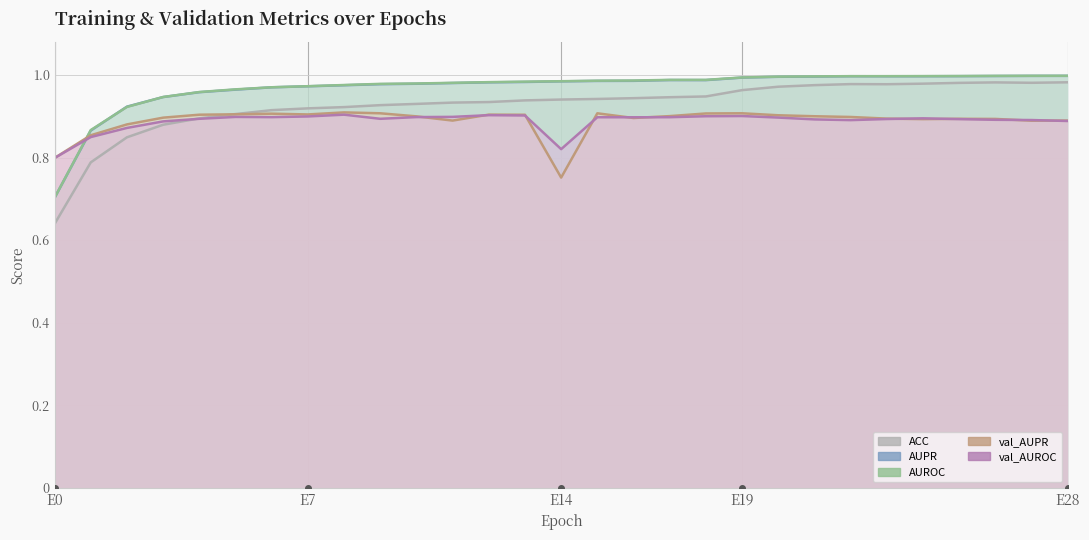

True or false: ACC and AUROC cross at least once.

False